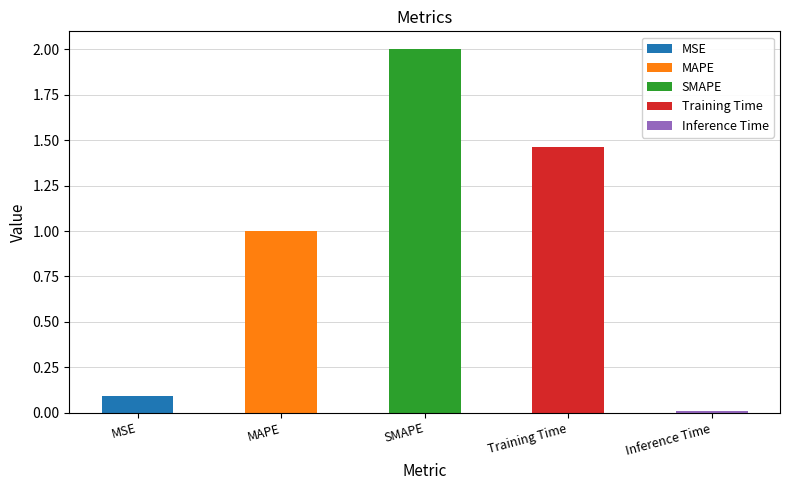

Reading left to right, what are all the values shown in this chart?

0.1	1.0	2.0	1.5	0.0